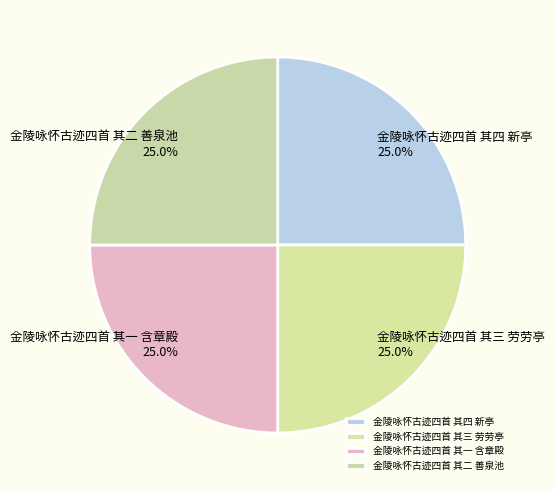

Is 金陵咏怀古迹四首 其二 善泉池 the majority of the pie?

No